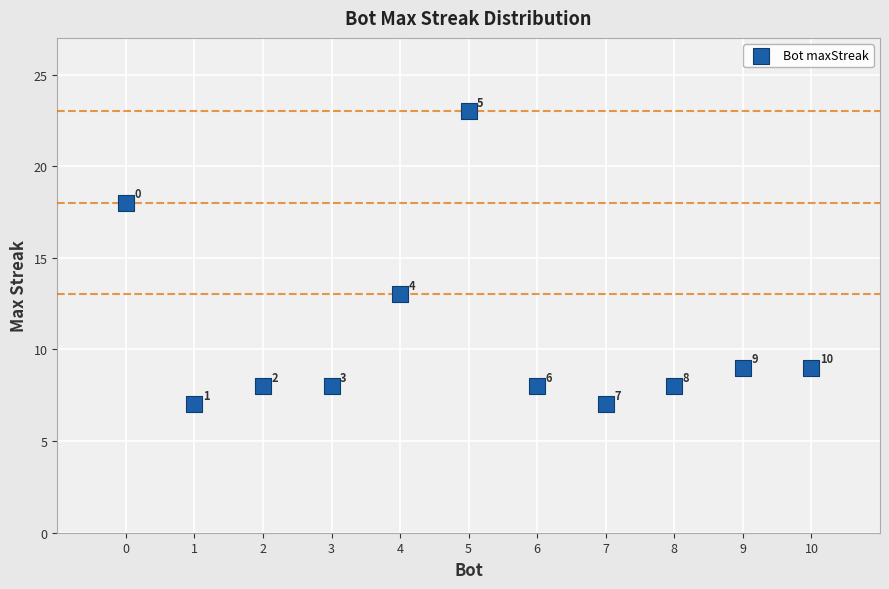

What is the average X value?

5